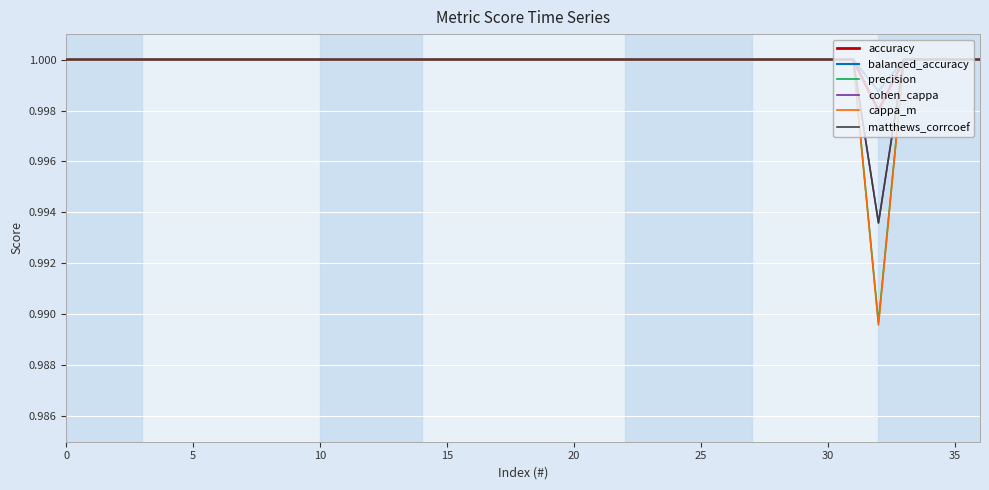

Which series has the largest range (max minus min)?

cappa_m